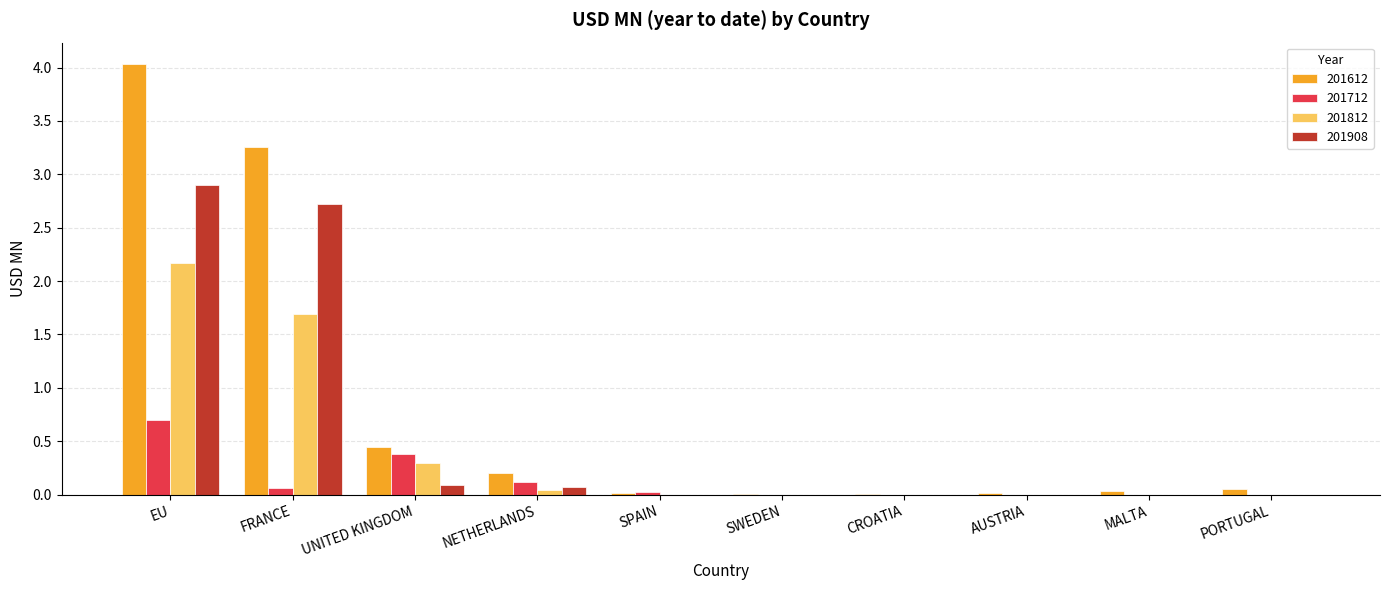

True or false: 201908 has a value of -1.3 at PORTUGAL.

False